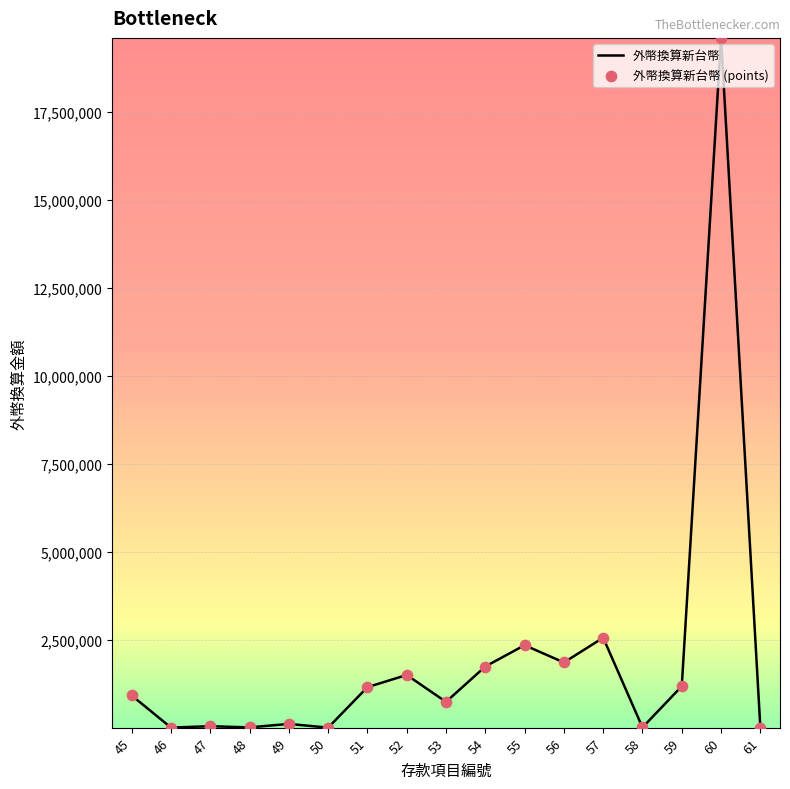

What is the change in value from 53 to 59?

+444375.0